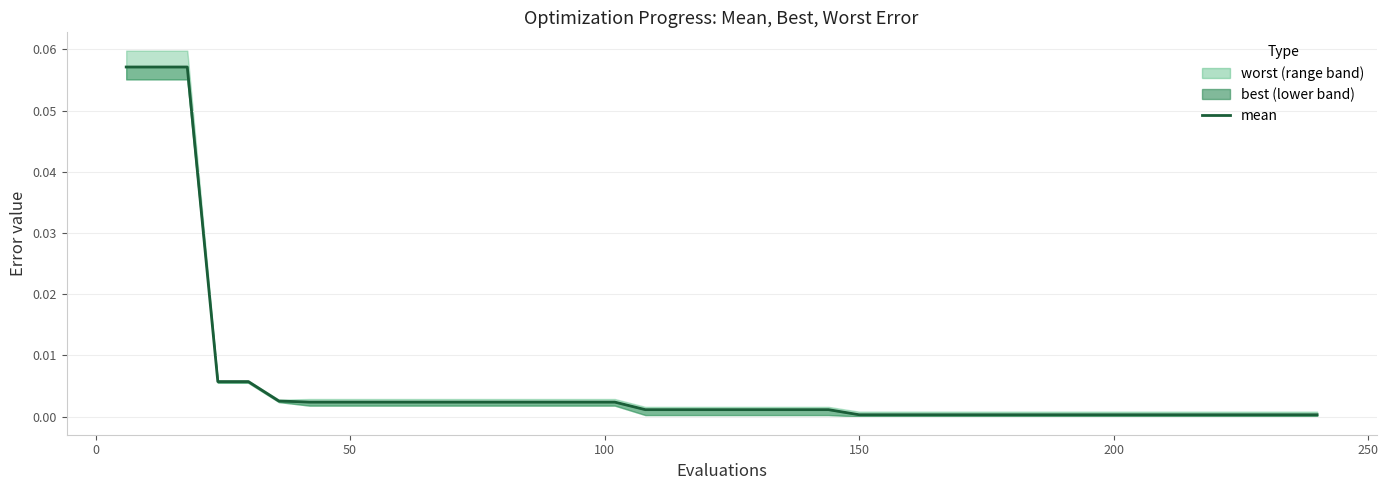

How many lines are shown in the chart?

1